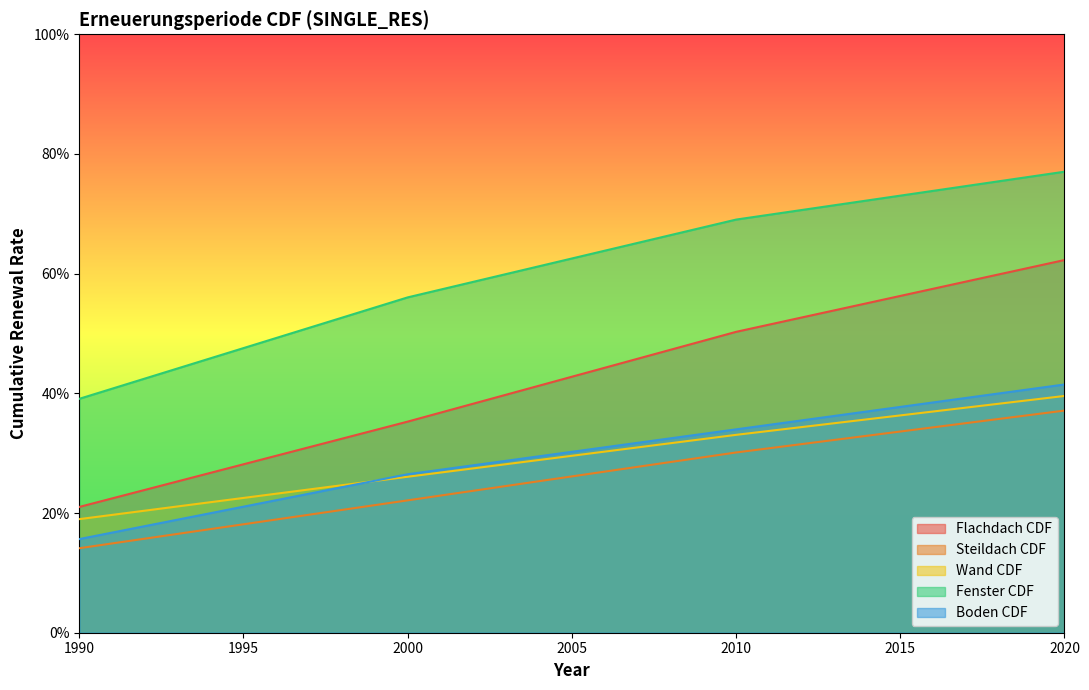

True or false: Flachdach CDF and Wand CDF cross at least once.

False